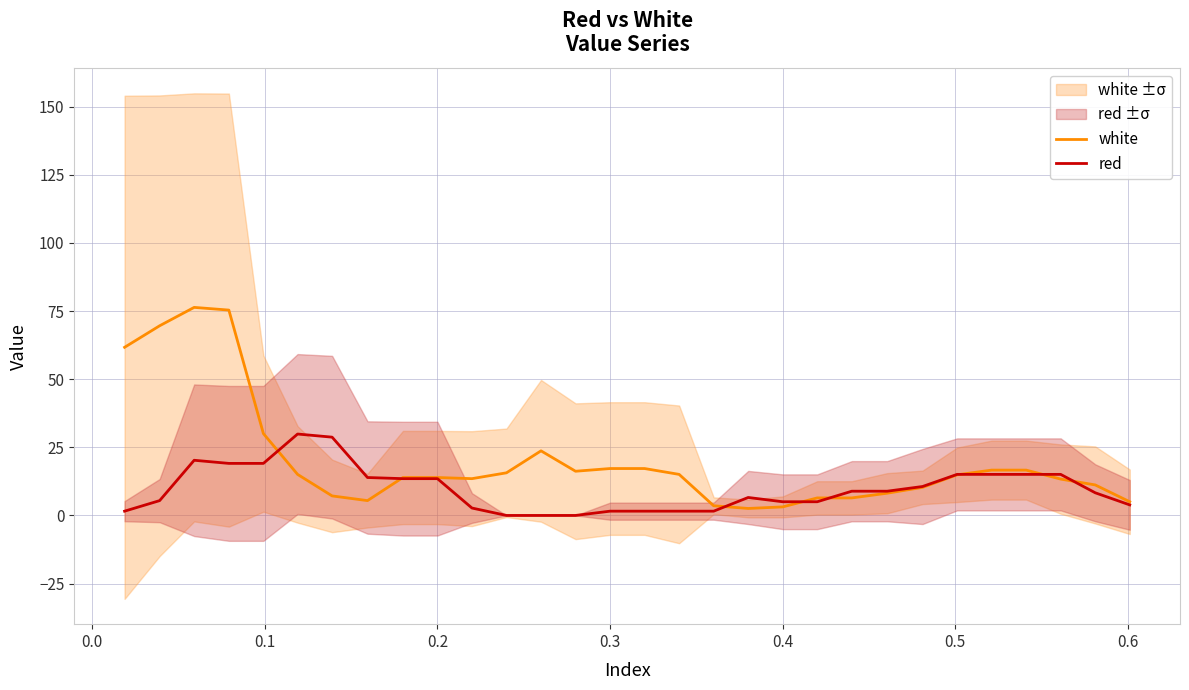

True or false: red and white intersect in this chart.

True